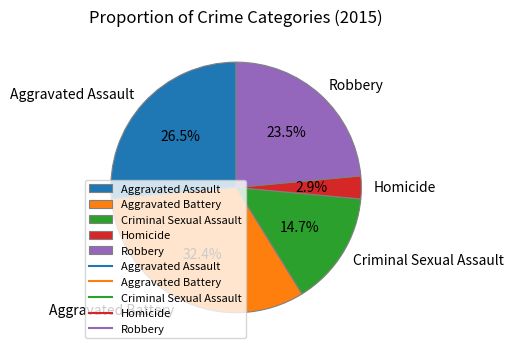

What percentage is the Aggravated Battery slice, to the nearest percent?

32%